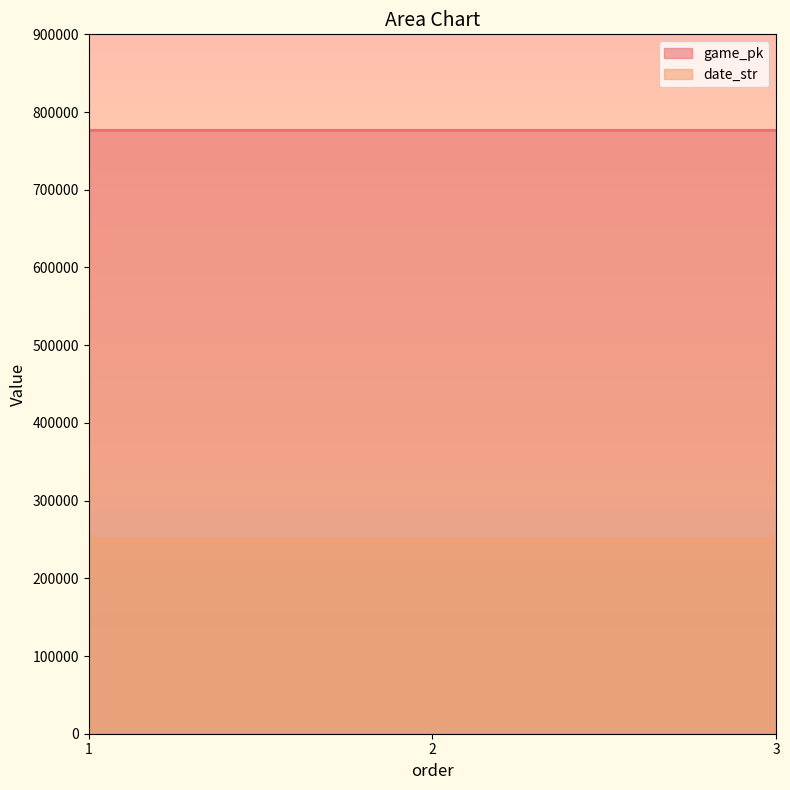

Which series changed the most between 1 and 3?

game_pk